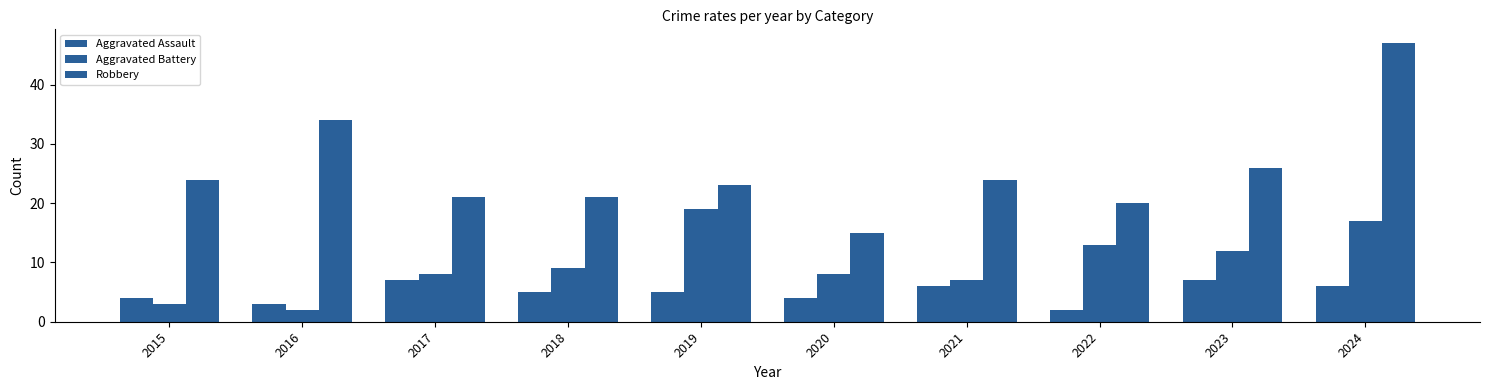

Reading left to right, transcribe all the data shown in this chart.

Aggravated Assault: 4	3	7	5	5	4	6	2	7	6
Aggravated Battery: 3	2	8	9	19	8	7	13	12	17
Robbery: 24	34	21	21	23	15	24	20	26	47